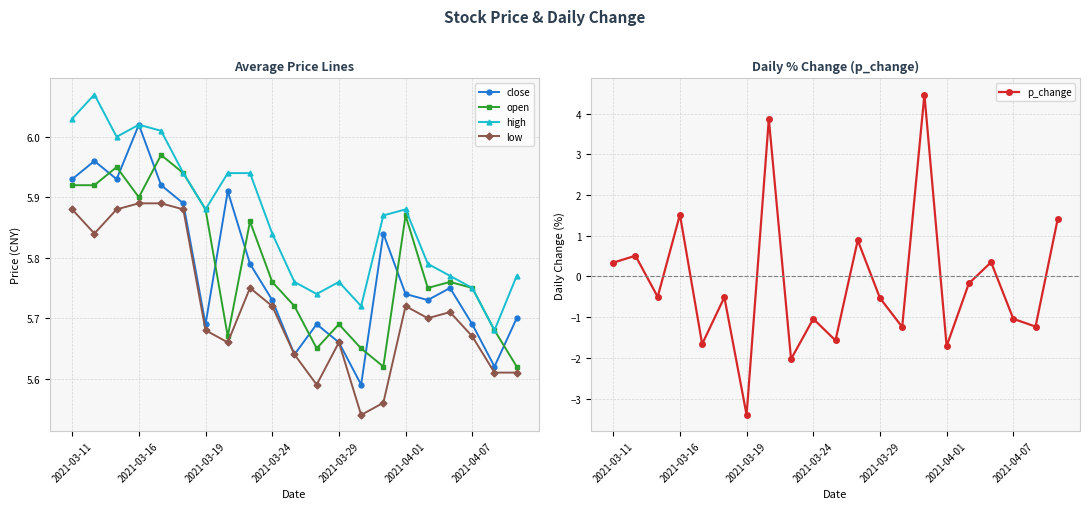

What is the sum of all close values?

121.4